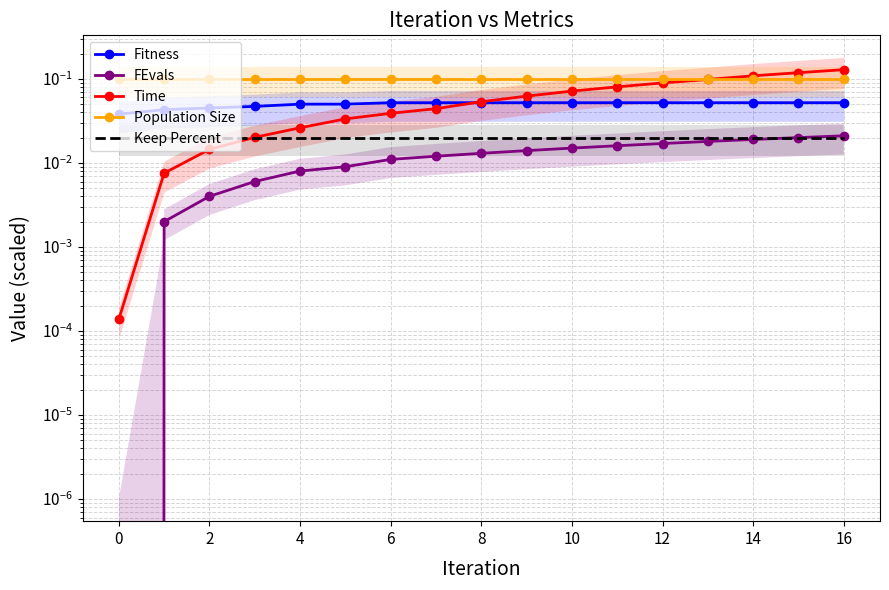

Count the Fitness values in the range 0 to 1.

17